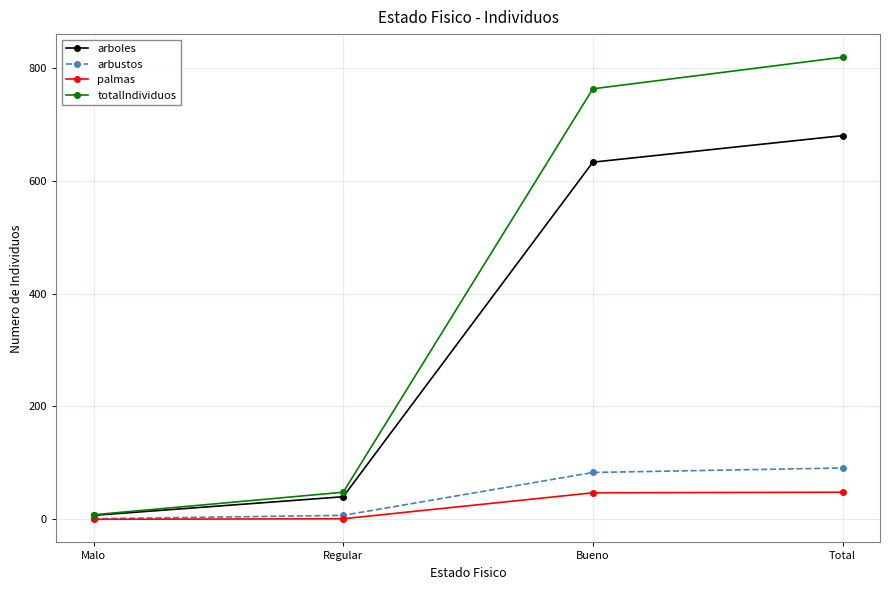

Count the number of categories in the chart.

4